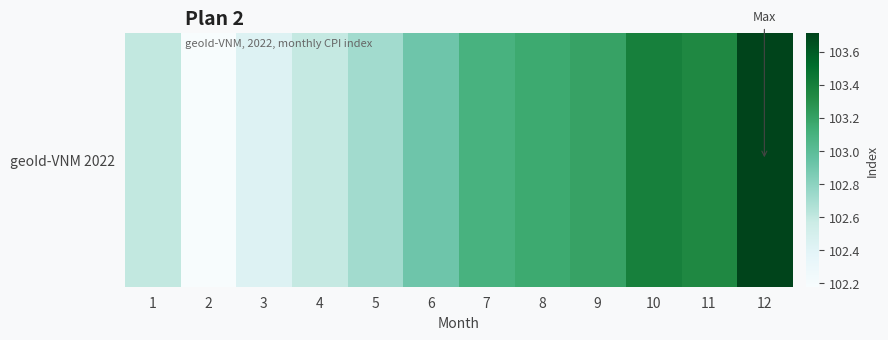

Reading left to right, list all the values displayed in this chart.

102.6	102.2	102.4	102.6	102.7	102.9	103.1	103.2	103.2	103.4	103.3	103.7